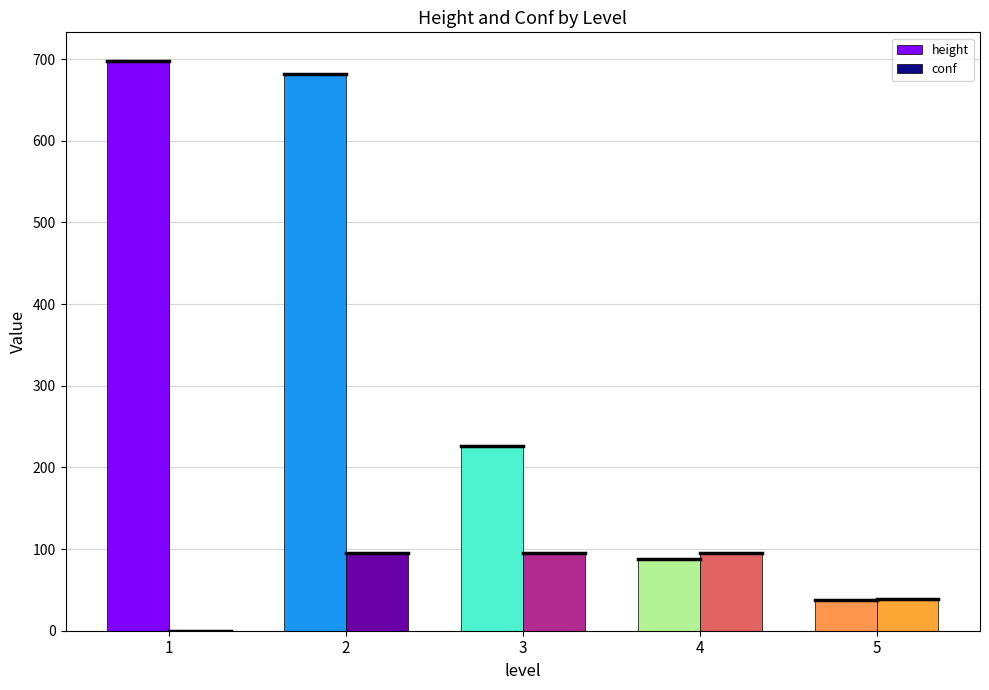

What is the average value of the conf series?

64.9